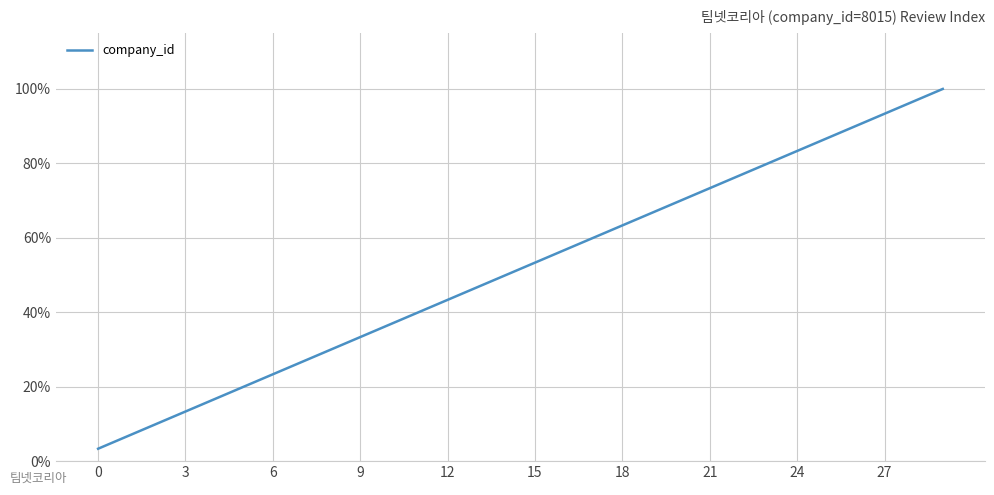

Reading left to right, list all the values displayed in this chart.

3.3	6.7	10.0	13.3	16.7	20.0	23.3	26.7	30.0	33.3	36.7	40.0	43.3	46.7	50.0	53.3	56.7	60.0	63.3	66.7	70.0	73.3	76.7	80.0	83.3	86.7	90.0	93.3	96.7	100.0